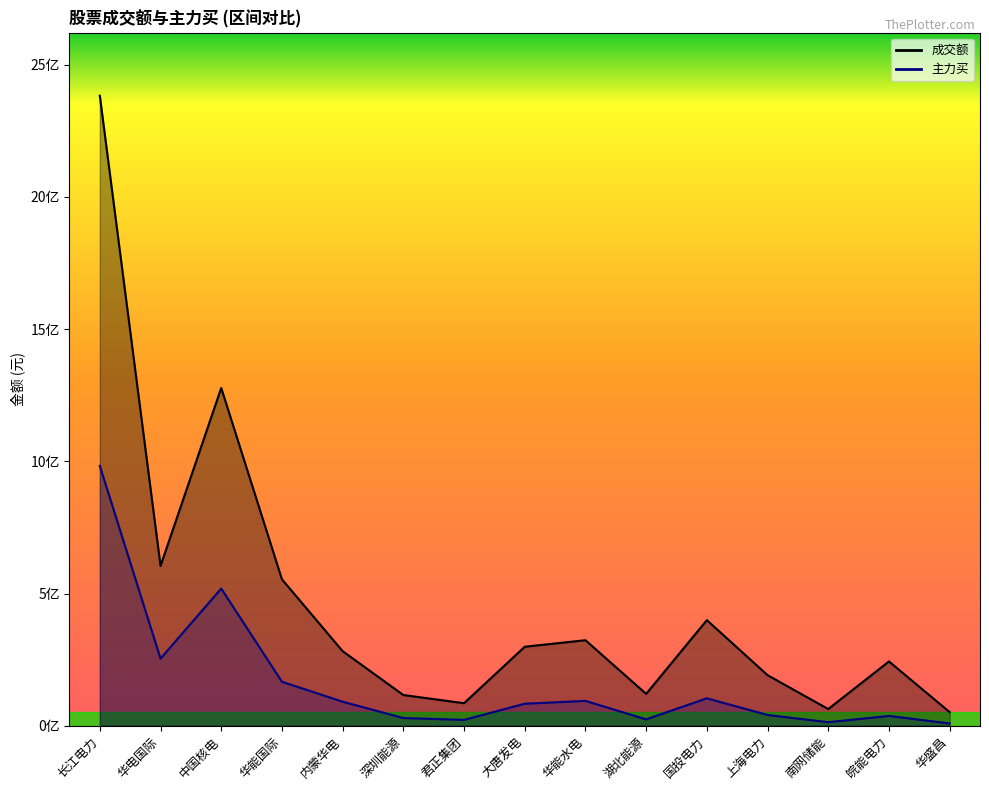

True or false: 成交额 and 主力买 intersect in this chart.

False